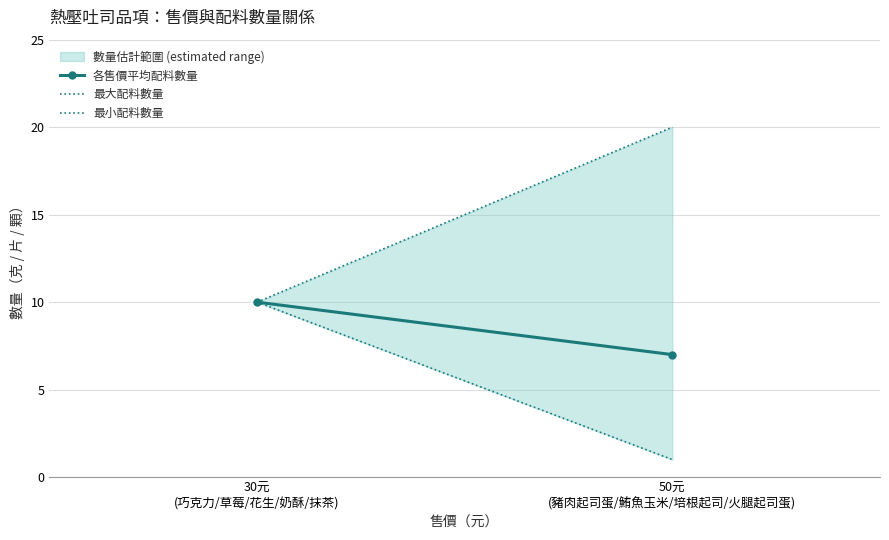

Rank the series by their average value, from lowest to highest.

最小配料數量, 各售價平均配料數量, 最大配料數量